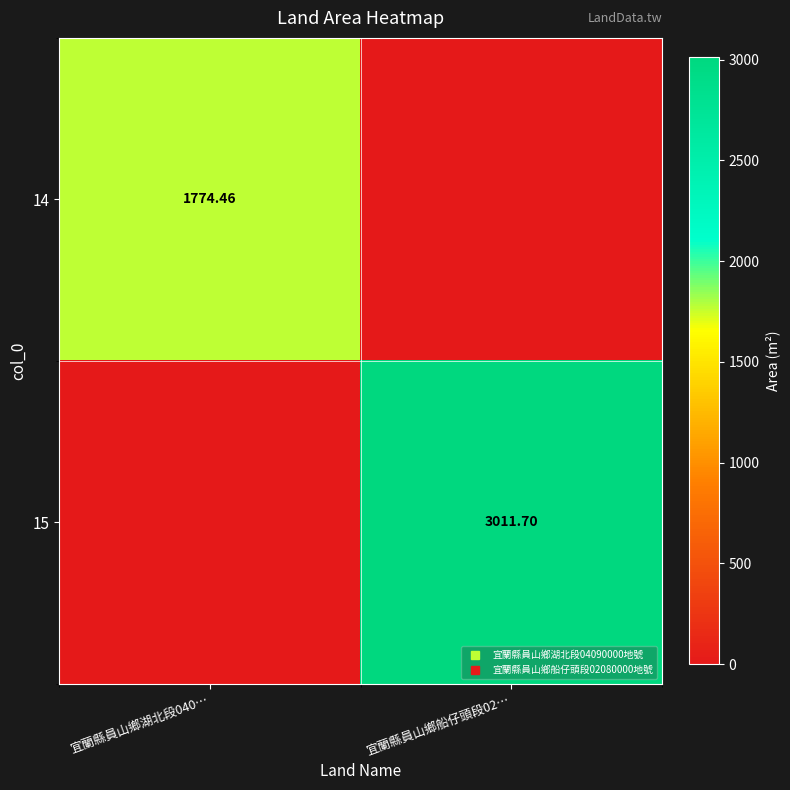

What is the average value of the 14 series?

887.2